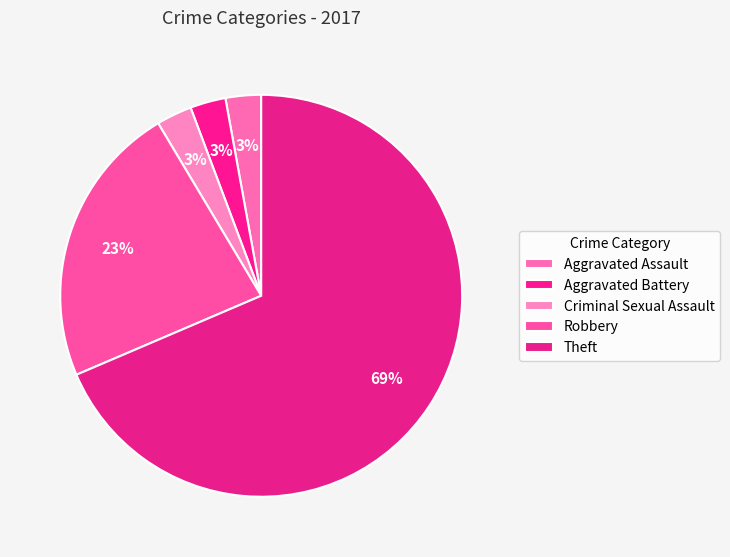

The Aggravated Battery slice represents 8% of the pie. True or false?

False